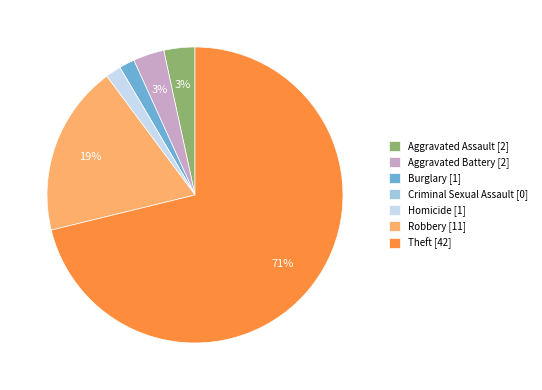

Which slice represents more than half of the pie?

Theft